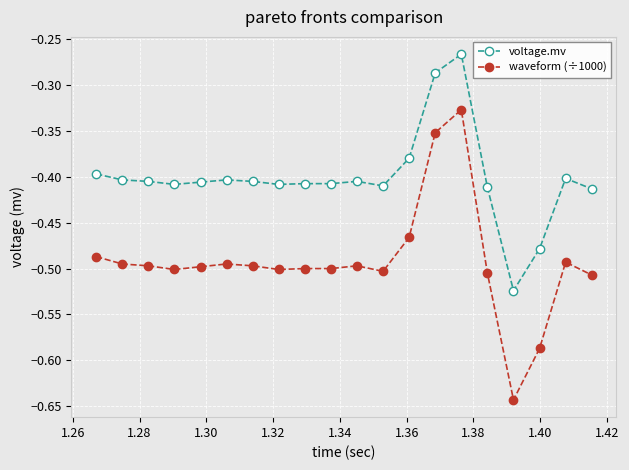

What are all the series names shown in the legend?

voltage.mv, waveform (÷1000)